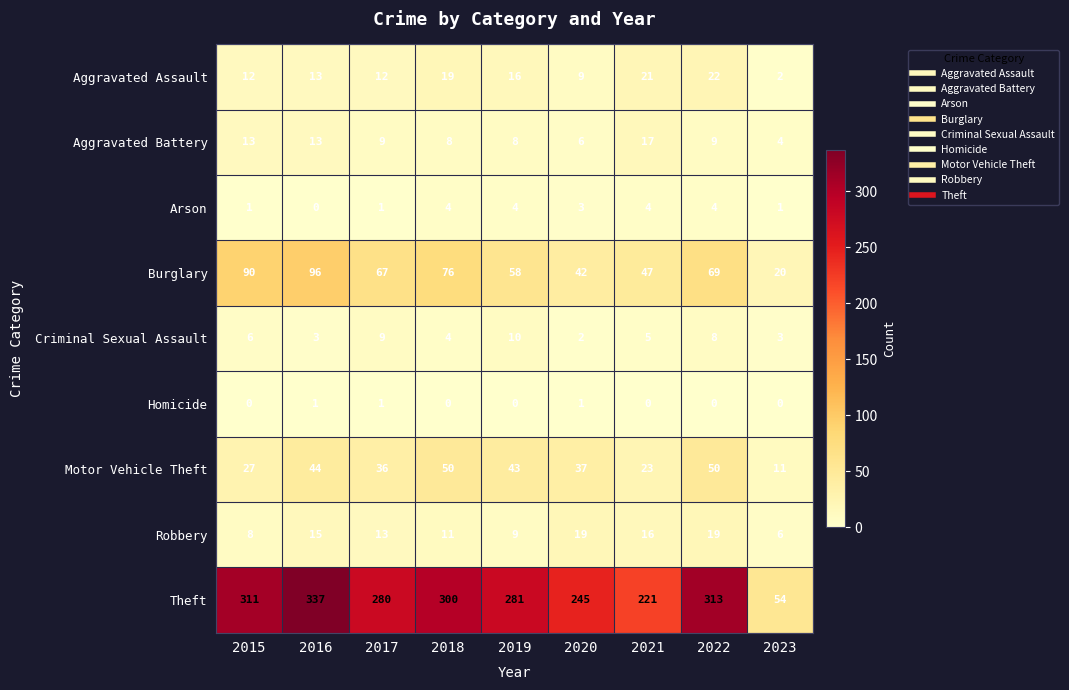

The value of Criminal Sexual Assault at 2018 is 4. True or false?

True